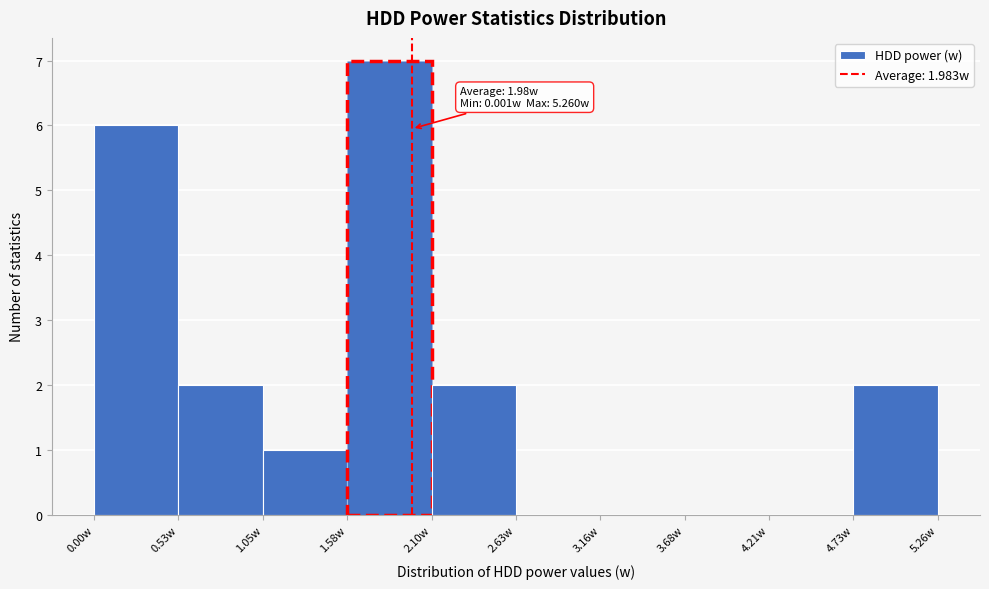

Which range on the x-axis has the tallest bar?

1.6 to 2.1